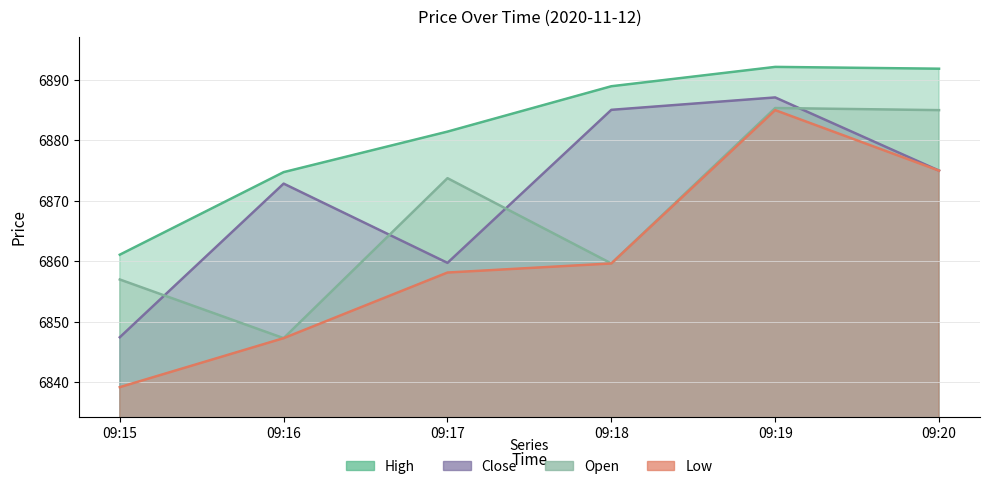

Between 09:16 and 09:17, which is larger?

09:17